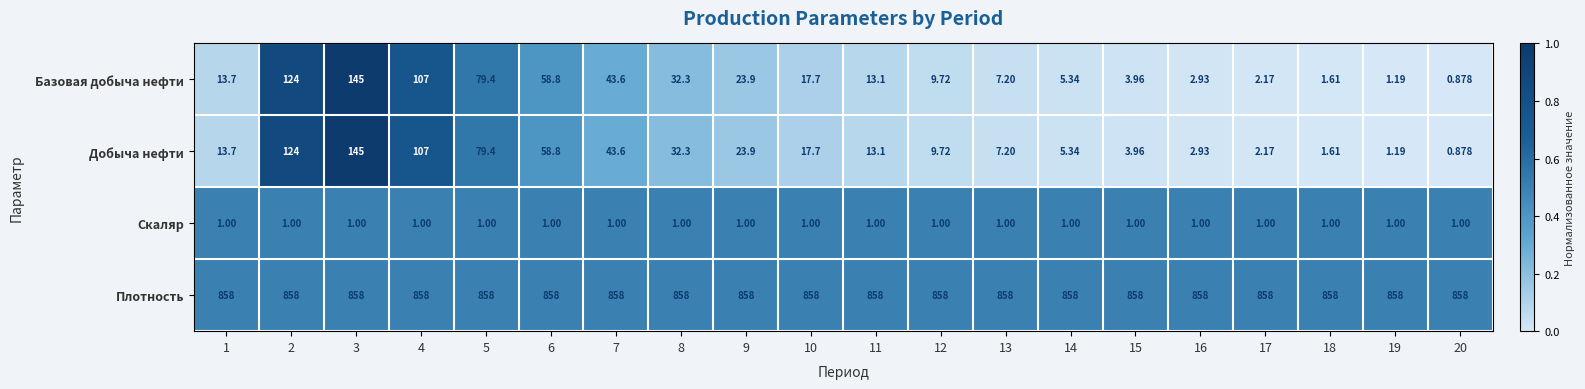

Which series has the largest total across all categories?

Плотность